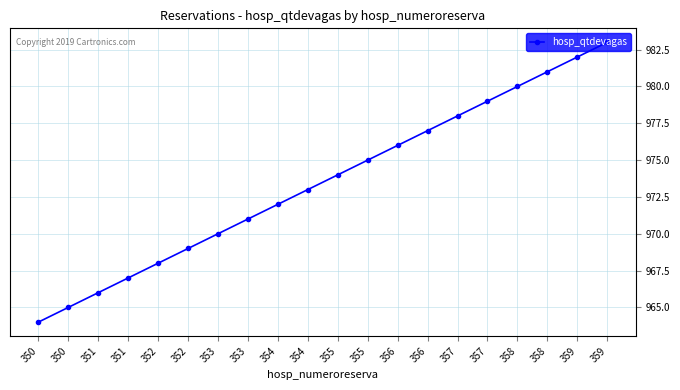

What is the greatest value displayed?

983